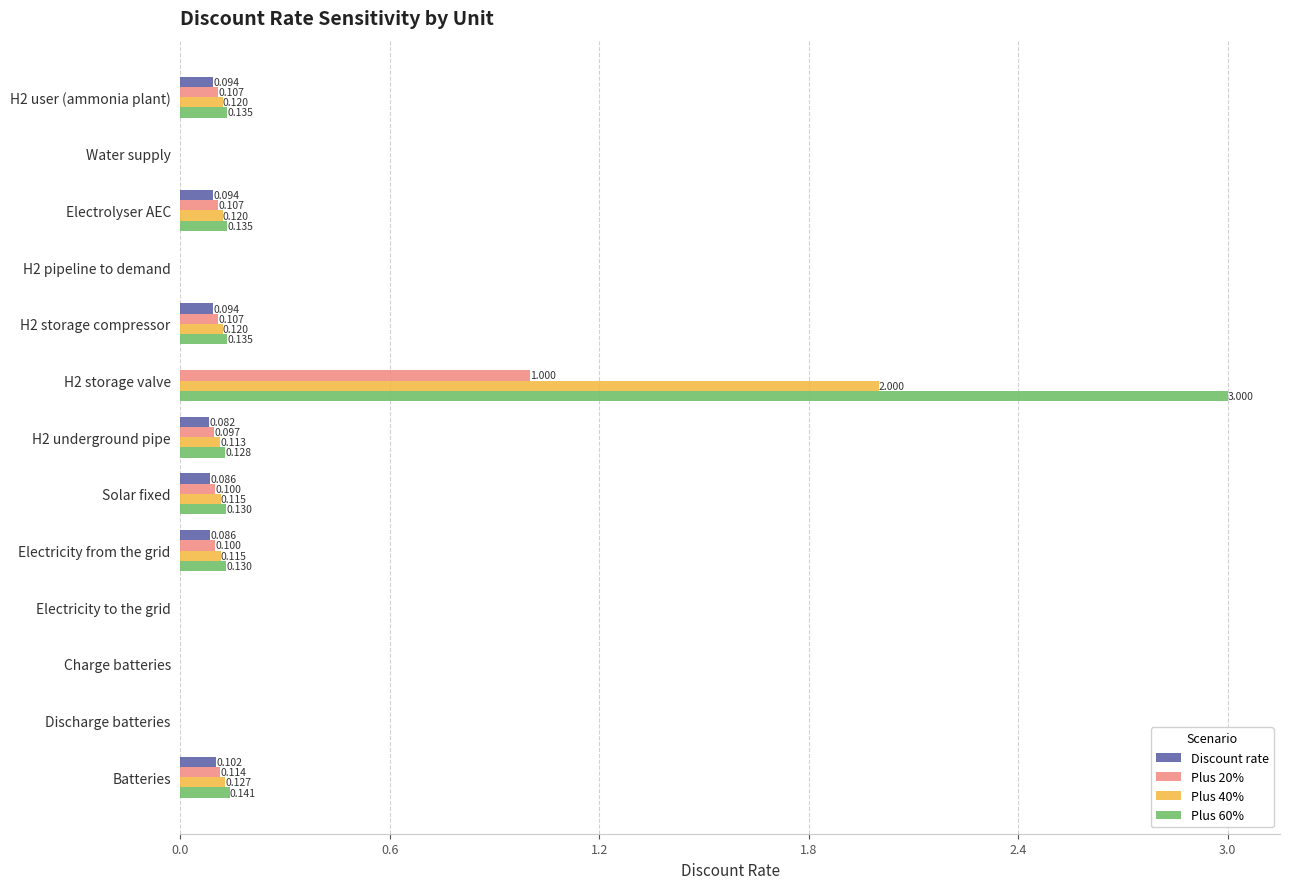

Between H2 storage compressor and Batteries, which series saw the biggest shift?

Discount rate